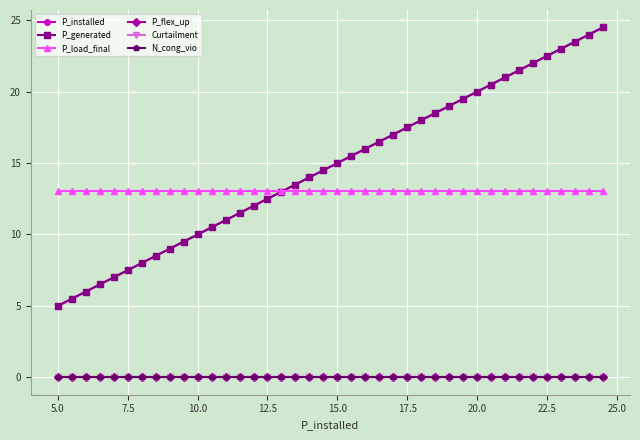

True or false: Curtailment and P_installed intersect in this chart.

False